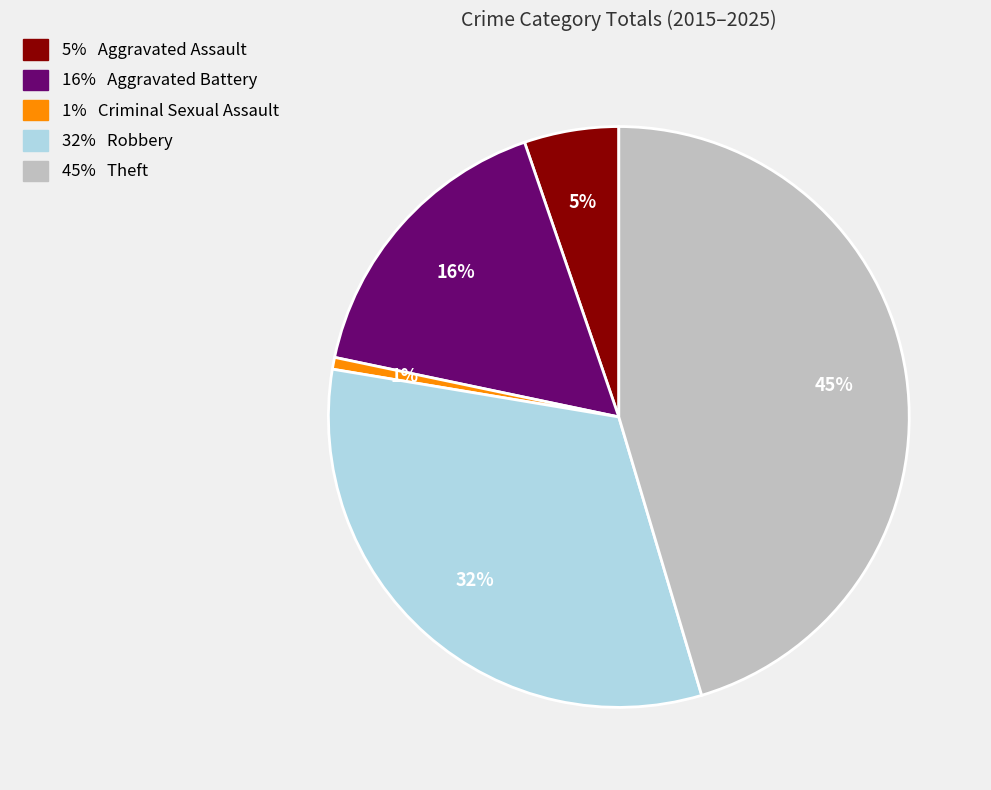

To the nearest percent, what is the average slice percentage?

20%